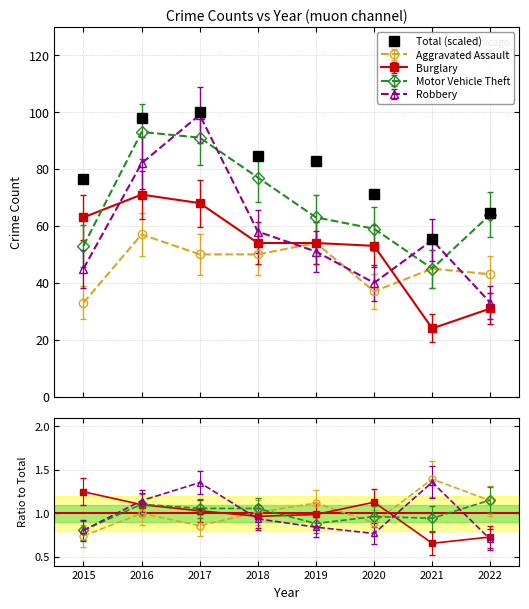

The chart shows a value of 56.4 at 2017. True or false?

False